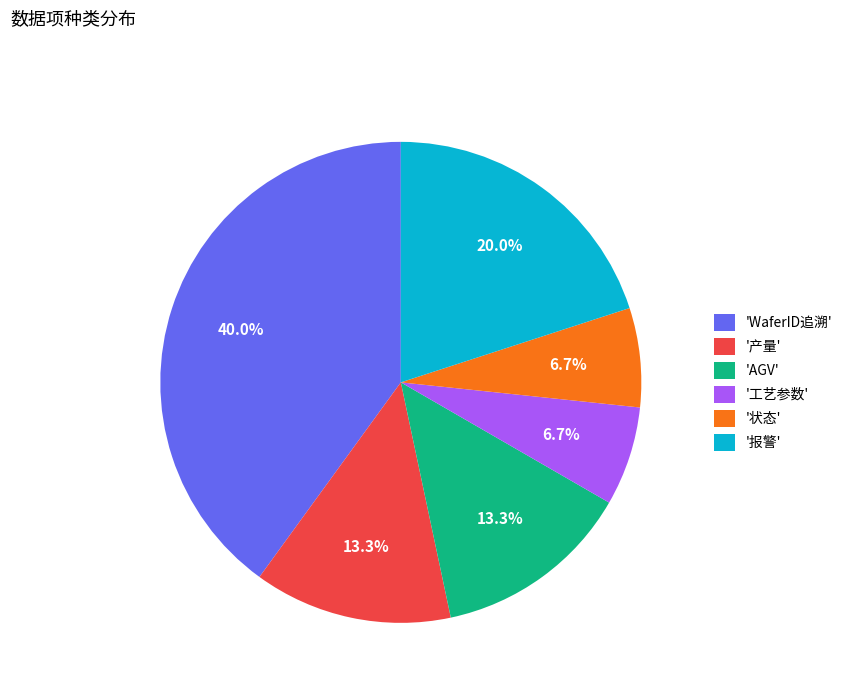

Between 'WaferID追溯' and '状态', which is larger?

'WaferID追溯'